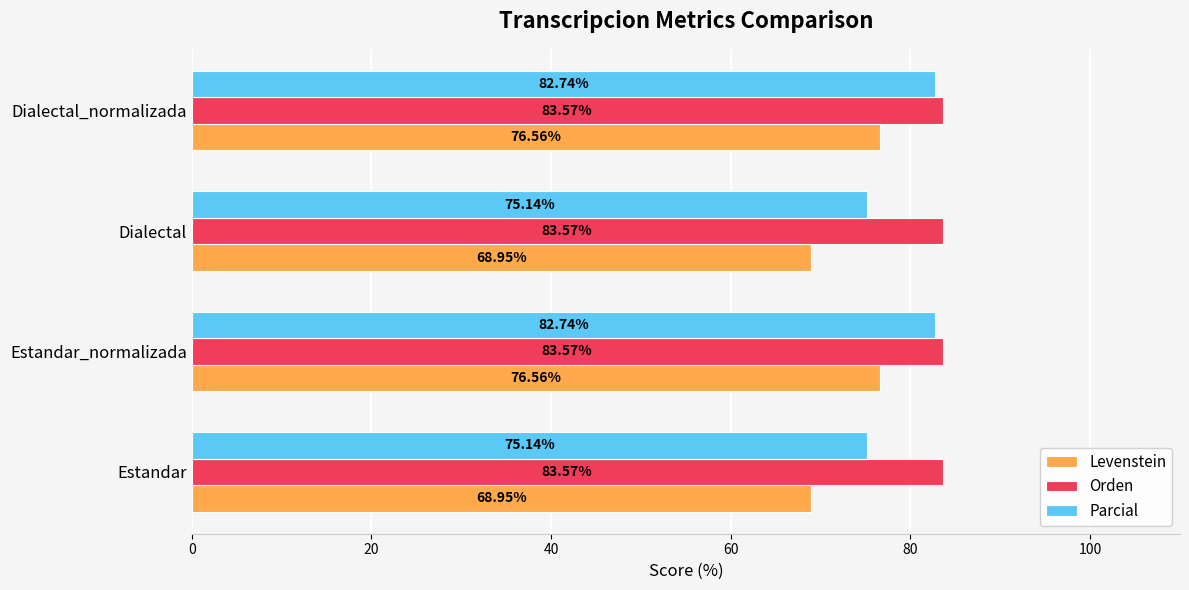

Rank the series by their average value, from highest to lowest.

Orden, Parcial, Levenstein